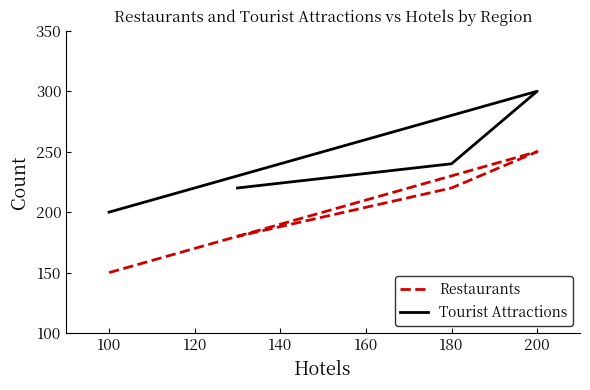

What is the total value across all series at 140?

400